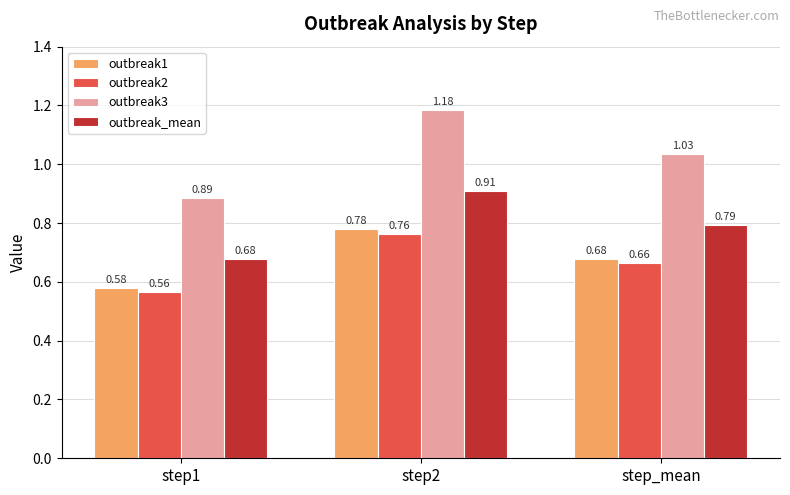

Count the outbreak1 values in the range 0 to 1.

3